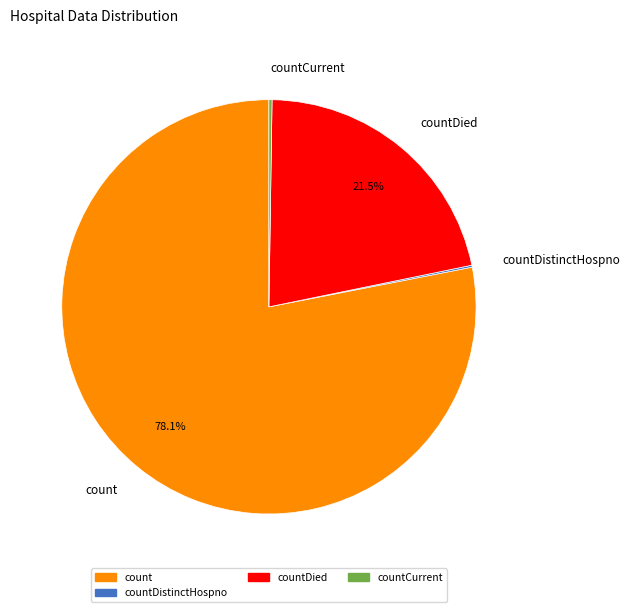

Which category has the biggest portion of the pie?

count